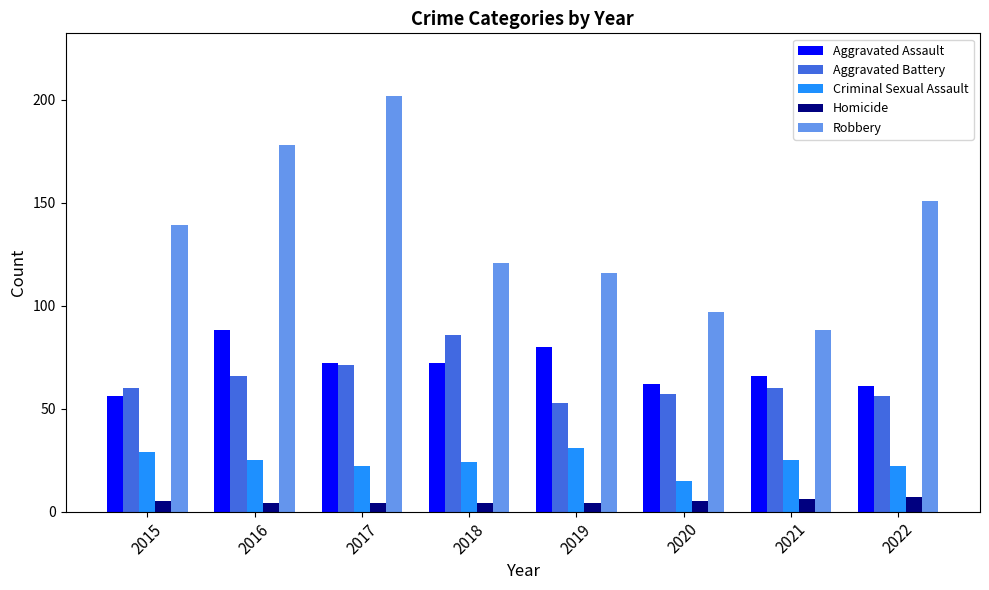

The value of Criminal Sexual Assault at 2021 is 9. True or false?

False